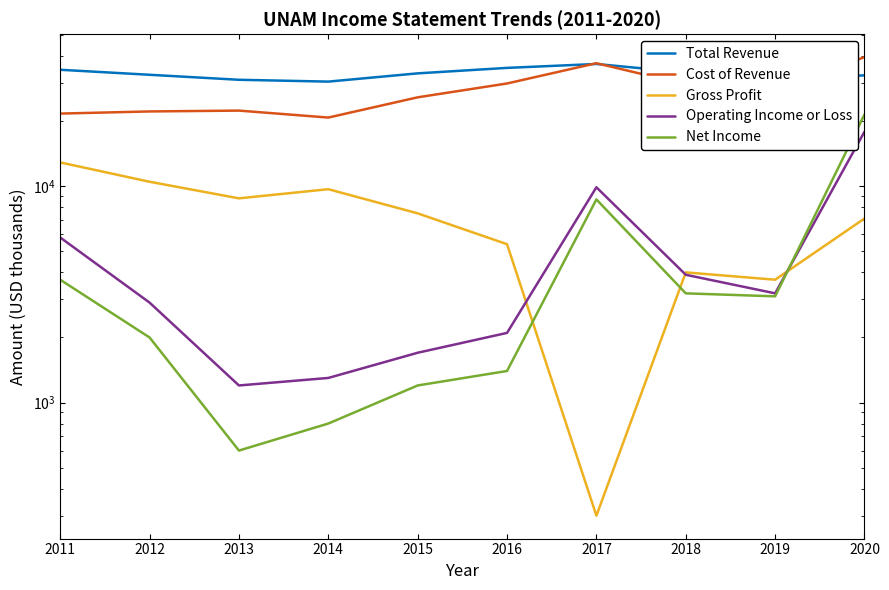

What is the maximum value for Net Income?

21500